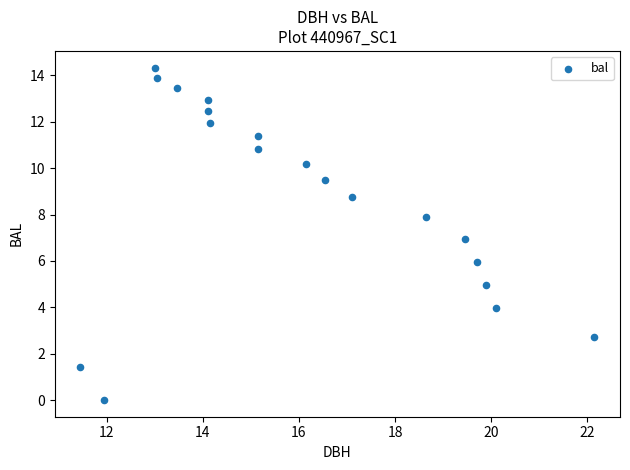

What is the range of X values (max minus min)?

10.7